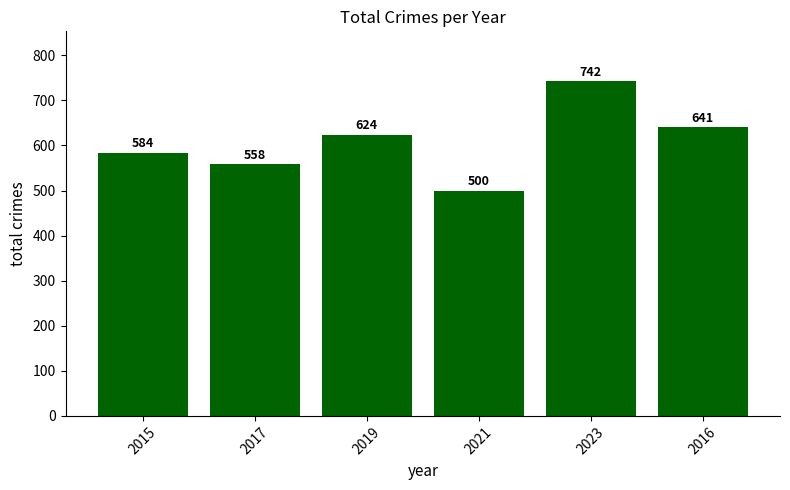

How many values are below 624?

3